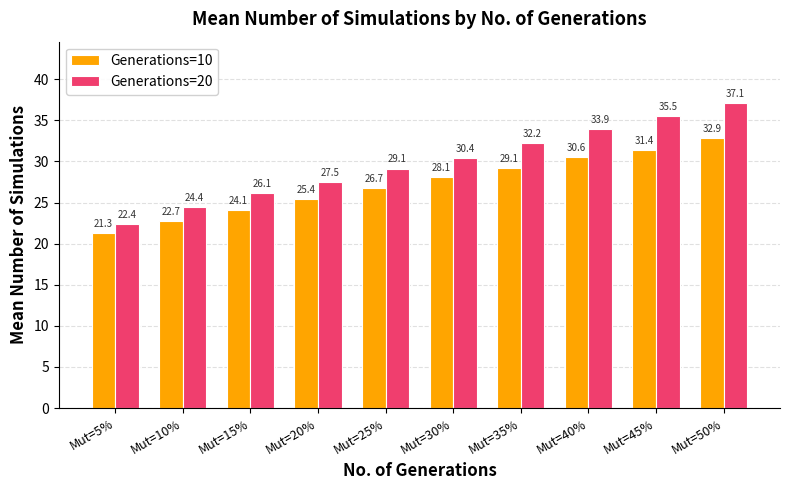

The Generations=10 series shows 13.2 at Mut=15%. True or false?

False